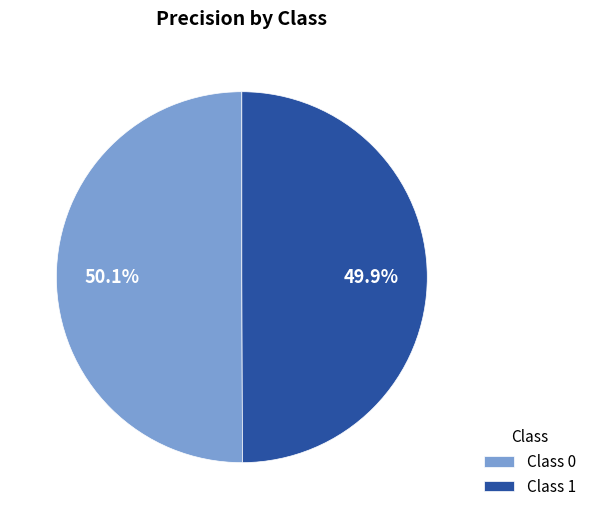

How many segments does this pie chart have?

2